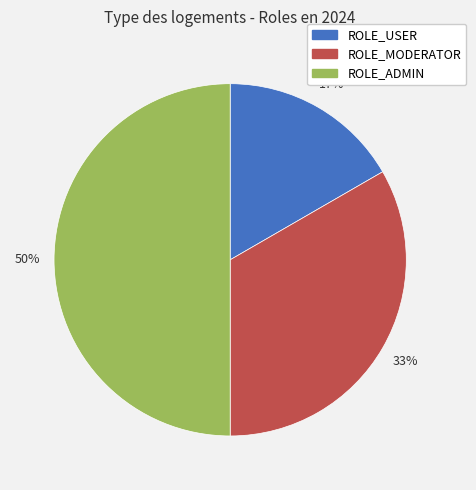

Is ROLE_USER the majority of the pie?

No